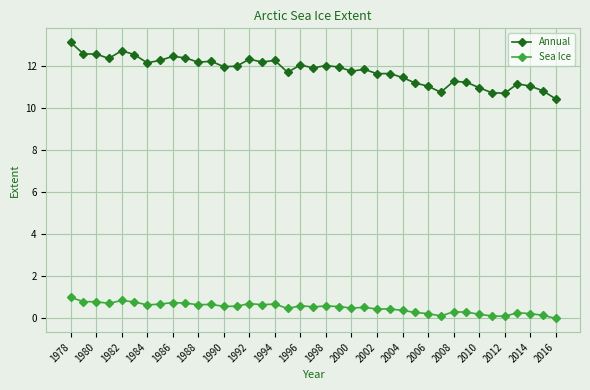

What is the highest value of the Sea Ice series?

1.0